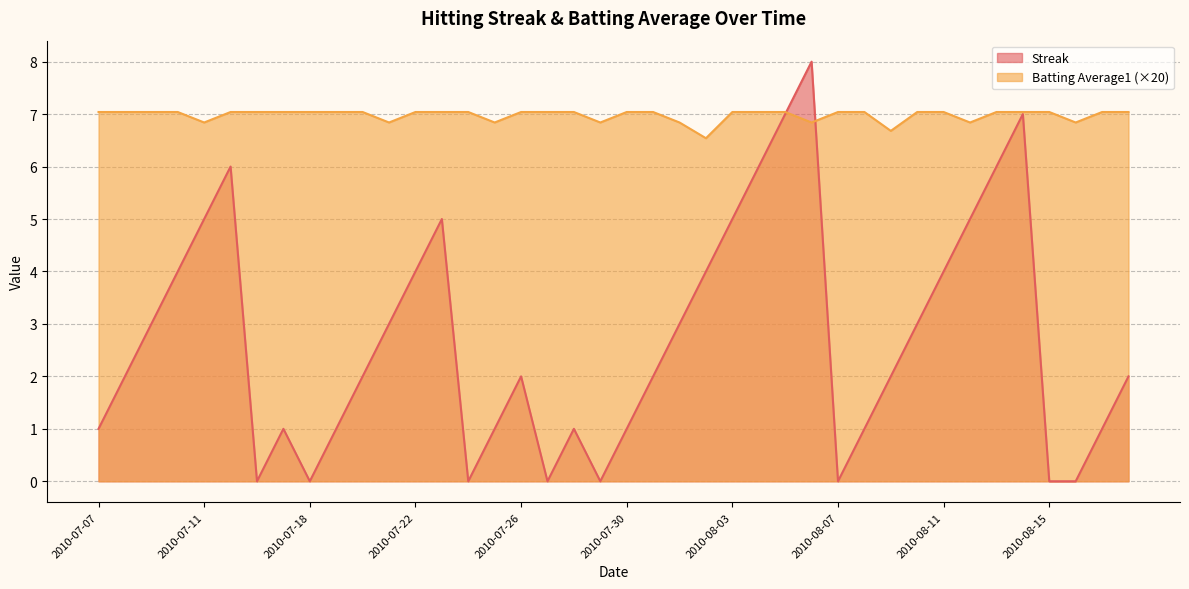

The Batting Average1 series shows 1.9 at 2010-07-20. True or false?

False